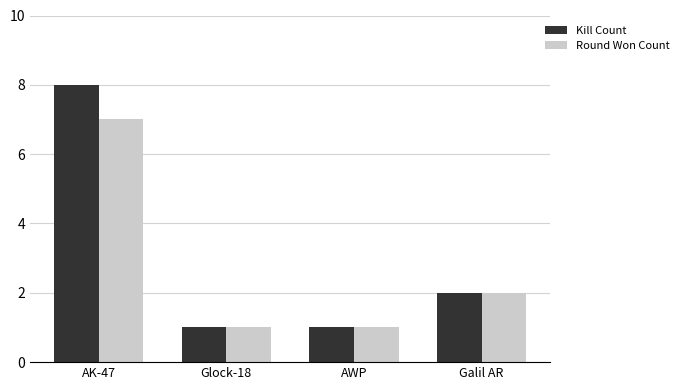

Does the chart contain stacked bars?

No